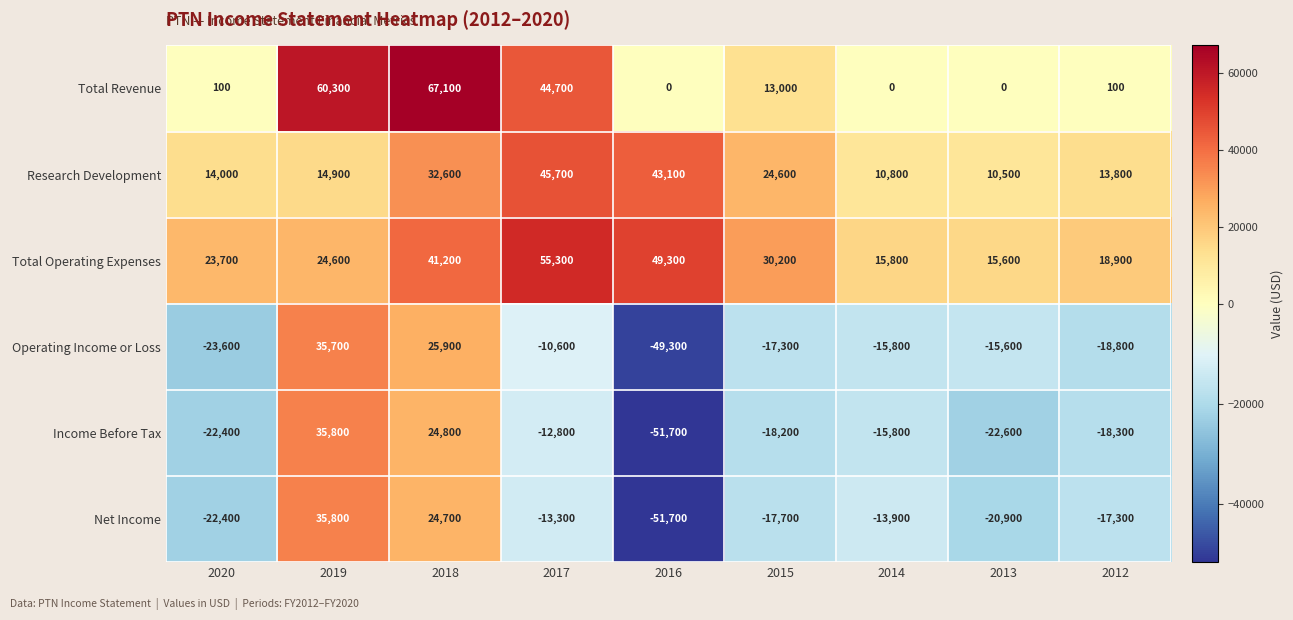

How many data points does each series have?

9